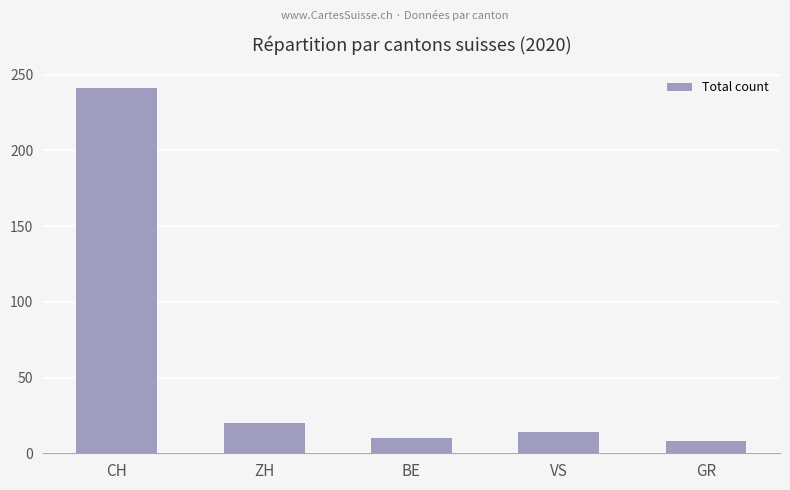

What is the average value?

59